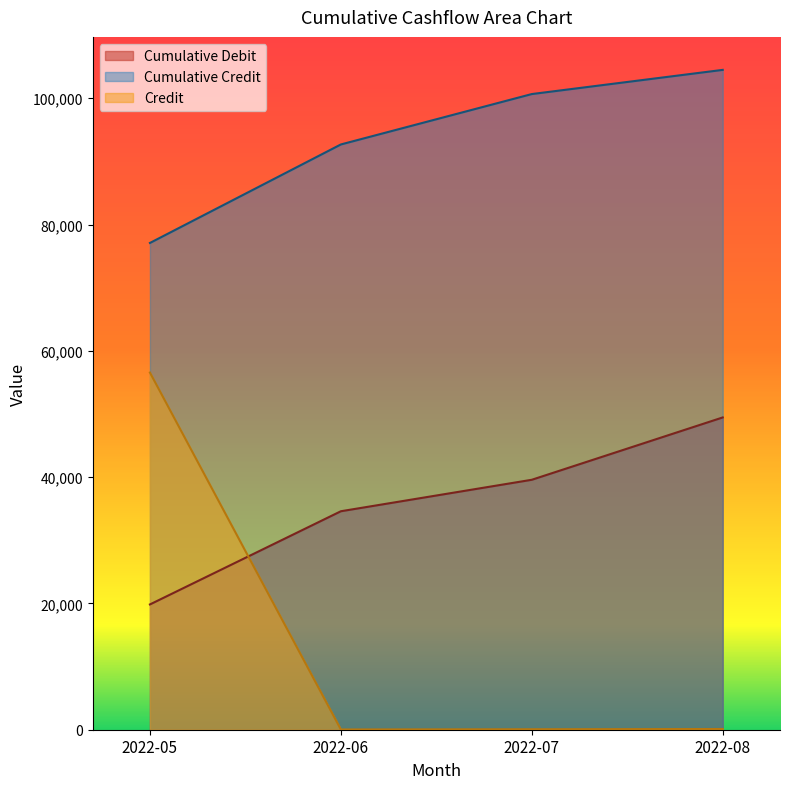

Reading left to right, list all the values displayed in this chart.

Cumulative Debit: 19839.7	34598.4	39582.5	49452.7
Cumulative Credit: 77086.5	92684.9	100666.0	104494.5
Credit: 56560.6	37.0	73.4	111.1